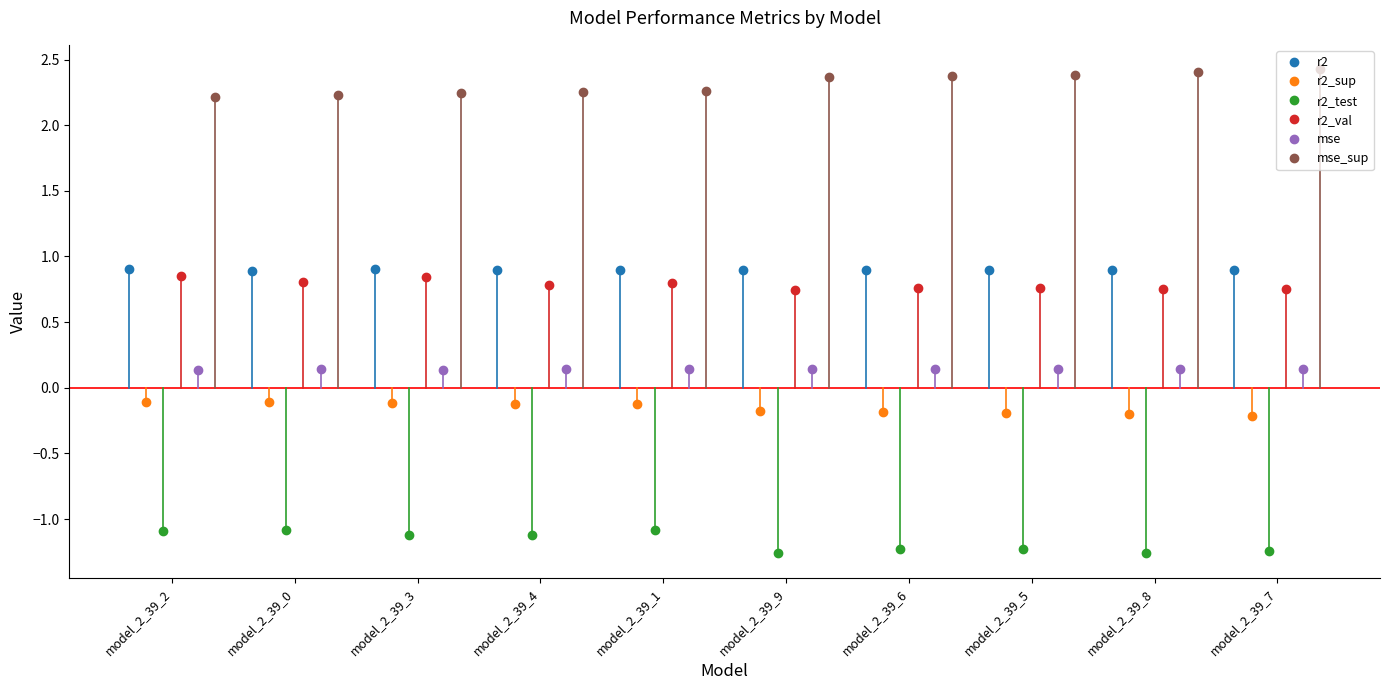

How many r2 values are between 0 and 1?

10